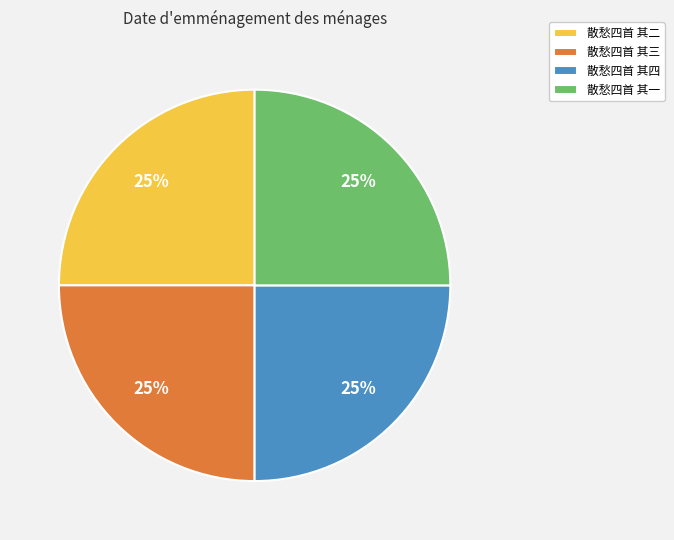

Is there a majority slice in this chart?

No